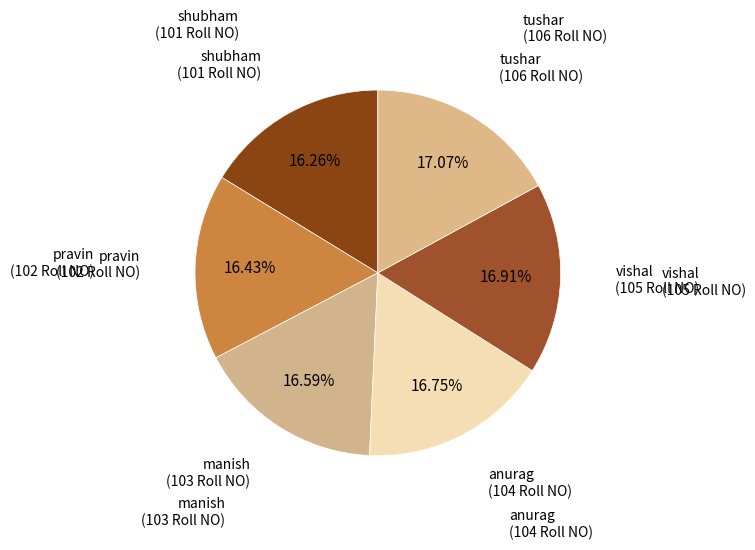

What percentage is the shubham slice, to the nearest percent?

16%